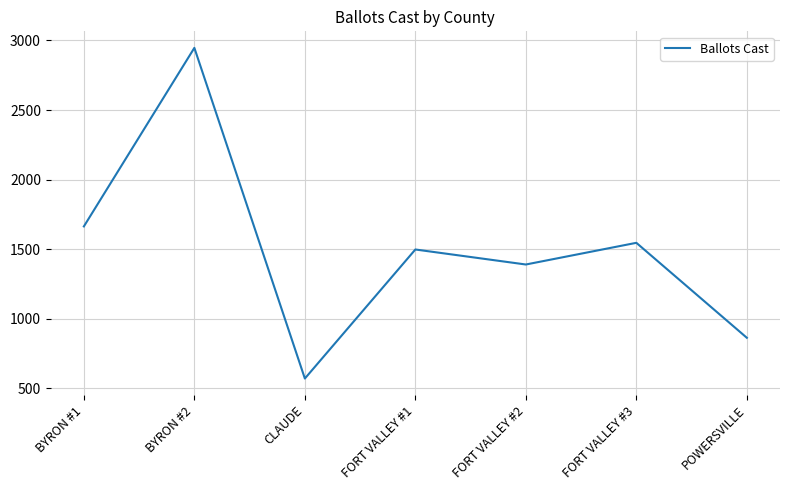

Where does the data first go above 1497?

BYRON #1